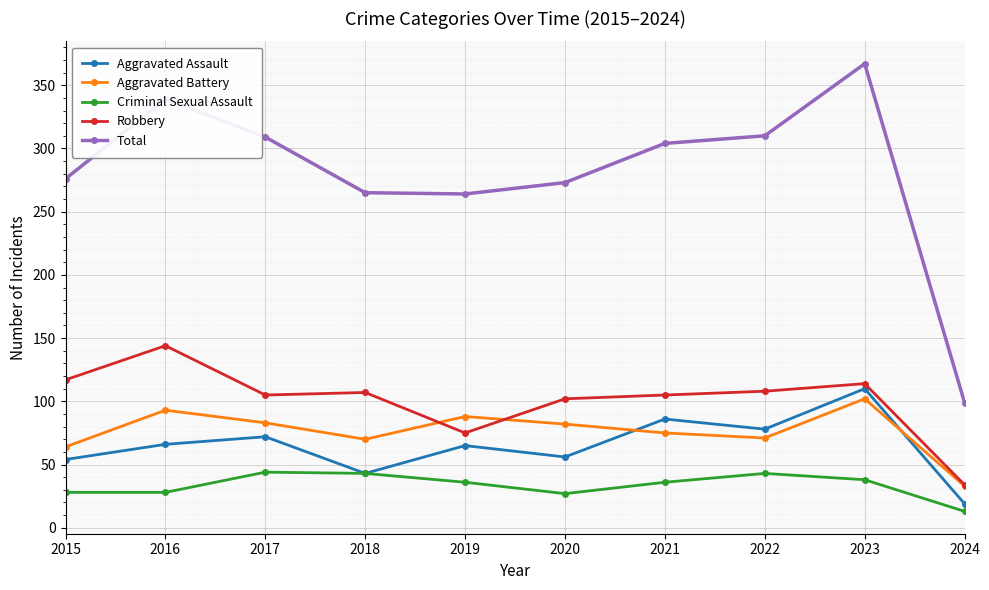

Is the value of Aggravated Battery at 2021 greater than the value of Criminal Sexual Assault at 2015?

Yes